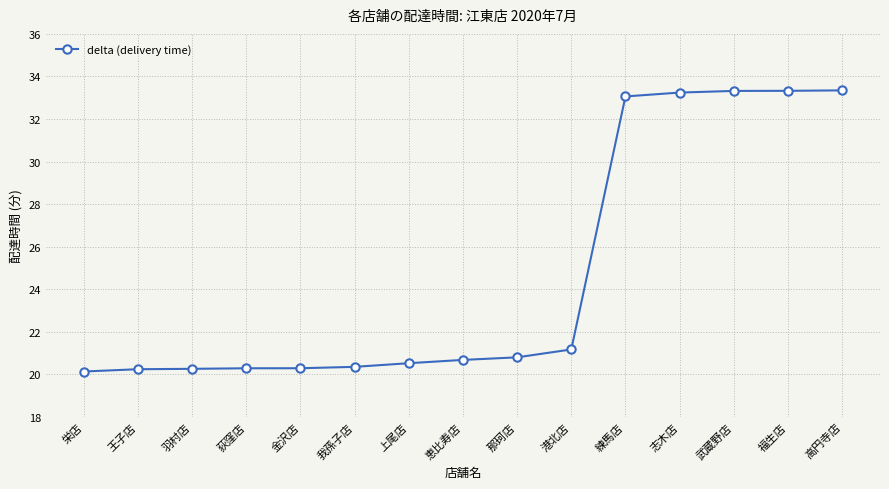

How many lines are shown in the chart?

1